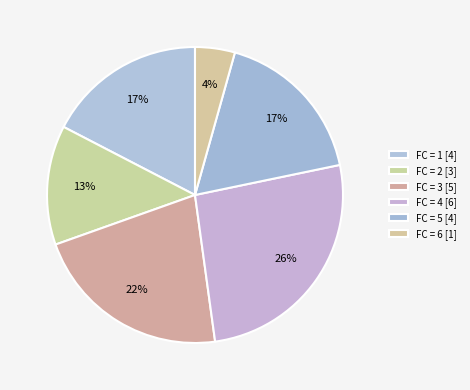

How many segments does this pie chart have?

6